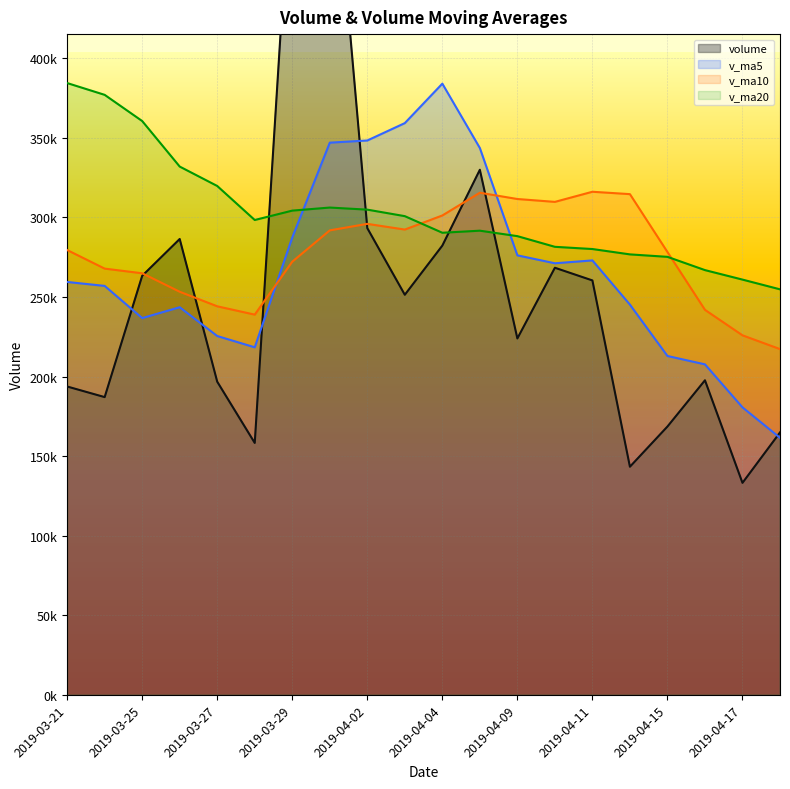

Where is volume nearest to the value 347111?

2019-04-08